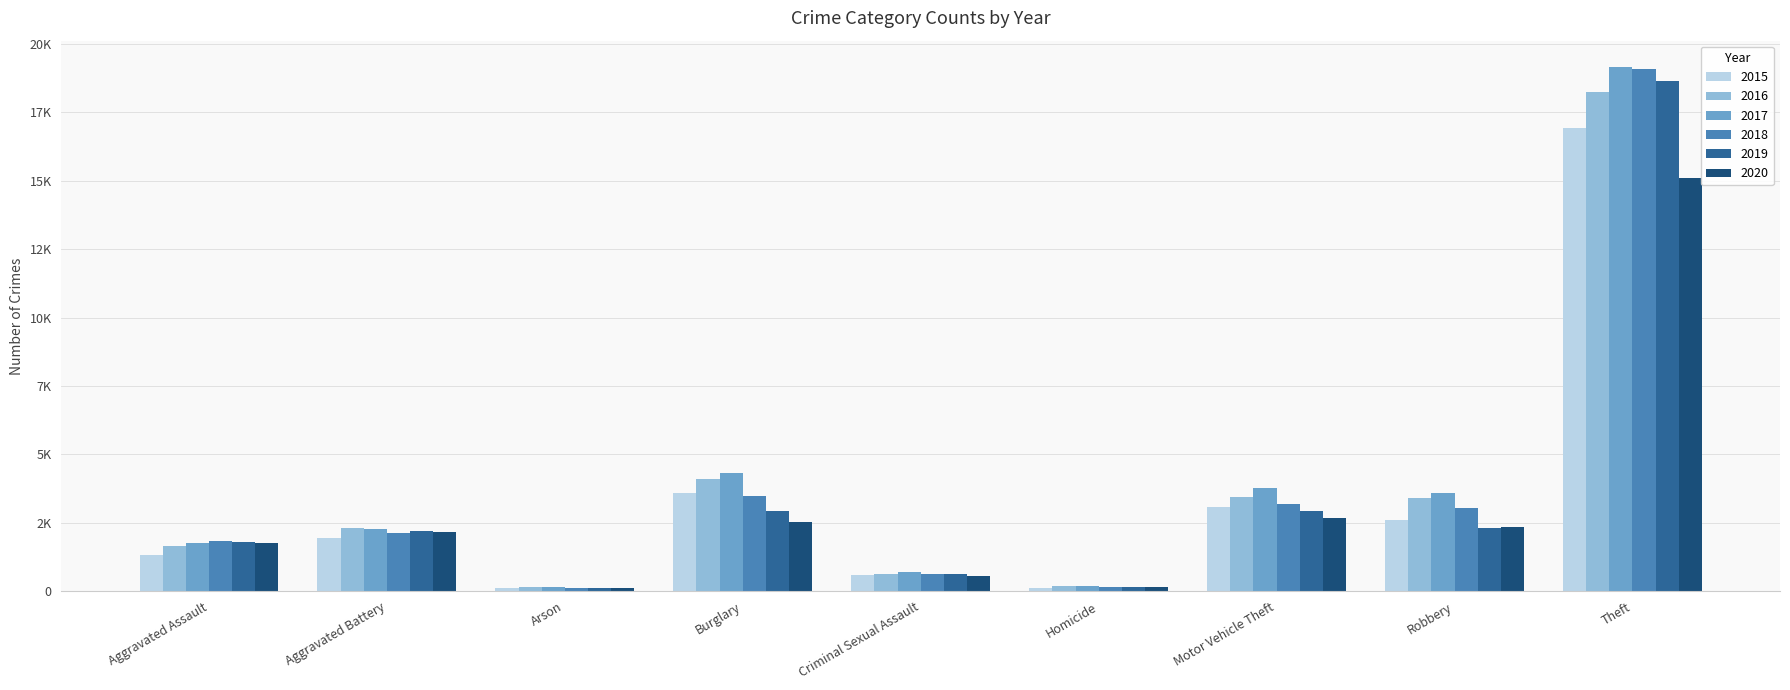

Reading left to right, extract all data points from this chart.

2015: Aggravated Assault=1307	Aggravated Battery=1959	Arson=124	Burglary=3577	Criminal Sexual Assault=591	Homicide=126	Motor Vehicle Theft=3063	Robbery=2607	Theft=16933
2016: Aggravated Assault=1660	Aggravated Battery=2311	Arson=161	Burglary=4113	Criminal Sexual Assault=624	Homicide=193	Motor Vehicle Theft=3450	Robbery=3406	Theft=18245
2017: Aggravated Assault=1769	Aggravated Battery=2279	Arson=154	Burglary=4303	Criminal Sexual Assault=702	Homicide=195	Motor Vehicle Theft=3762	Robbery=3584	Theft=19161
2018: Aggravated Assault=1825	Aggravated Battery=2115	Arson=101	Burglary=3497	Criminal Sexual Assault=642	Homicide=161	Motor Vehicle Theft=3196	Robbery=3037	Theft=19093
2019: Aggravated Assault=1815	Aggravated Battery=2190	Arson=111	Burglary=2928	Criminal Sexual Assault=641	Homicide=144	Motor Vehicle Theft=2918	Robbery=2321	Theft=18660
2020: Aggravated Assault=1746	Aggravated Battery=2175	Arson=118	Burglary=2513	Criminal Sexual Assault=555	Homicide=168	Motor Vehicle Theft=2685	Robbery=2360	Theft=15105